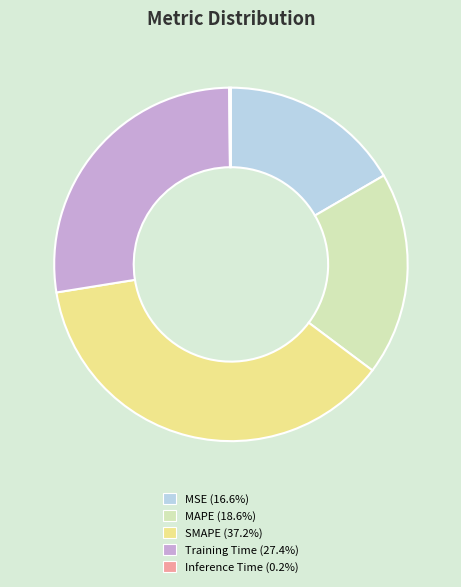

Does MSE account for over 50% of the chart?

No